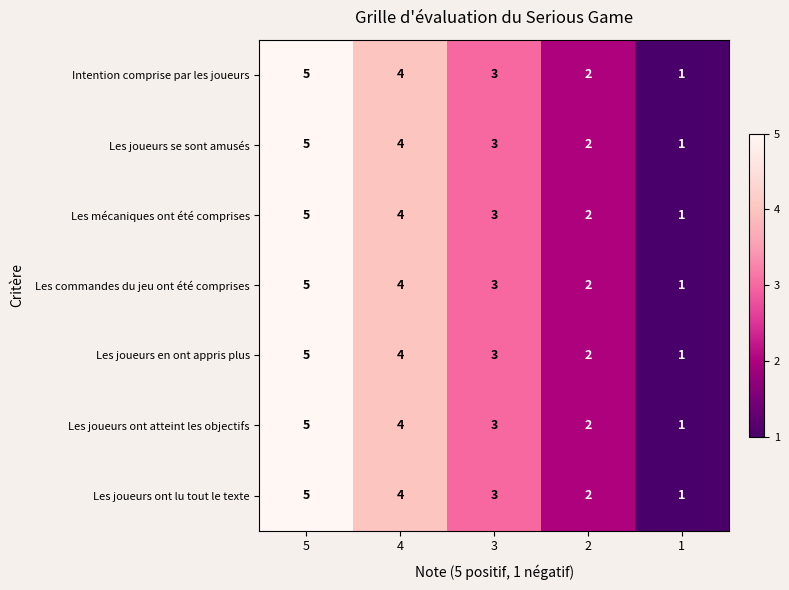

List the labels in order of Les joueurs ont atteint les objectifs value, largest first.

5, 4, 3, 2, 1